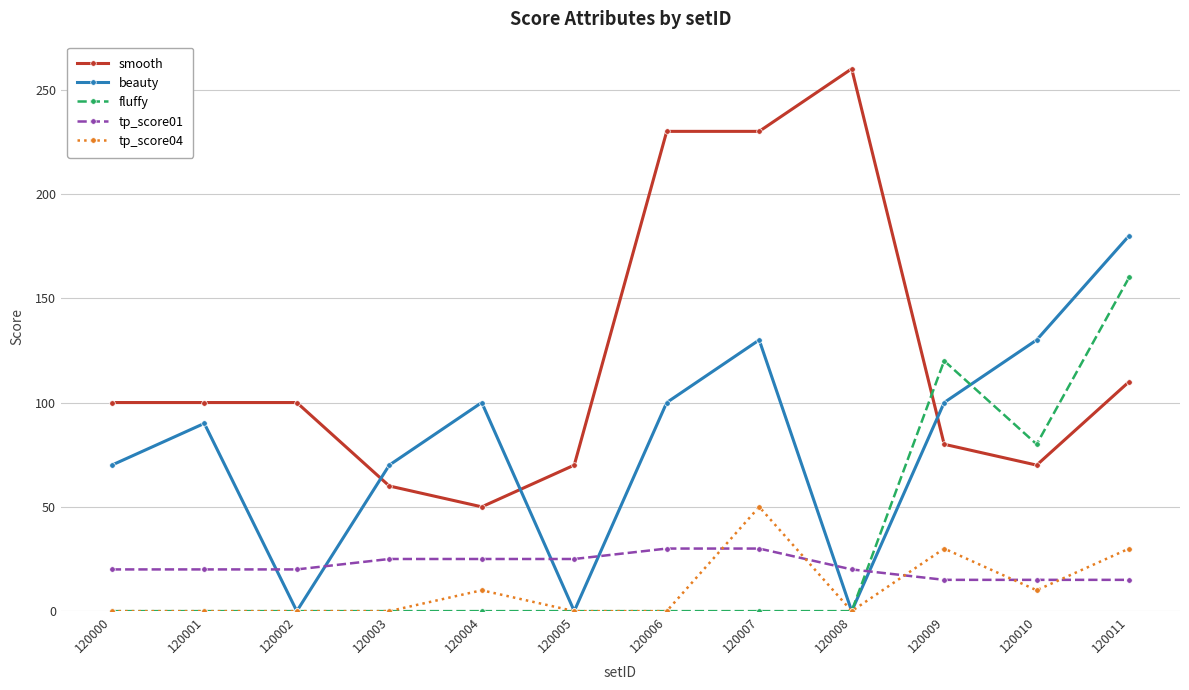

What is the spread (max minus min) of values at 120007?

230